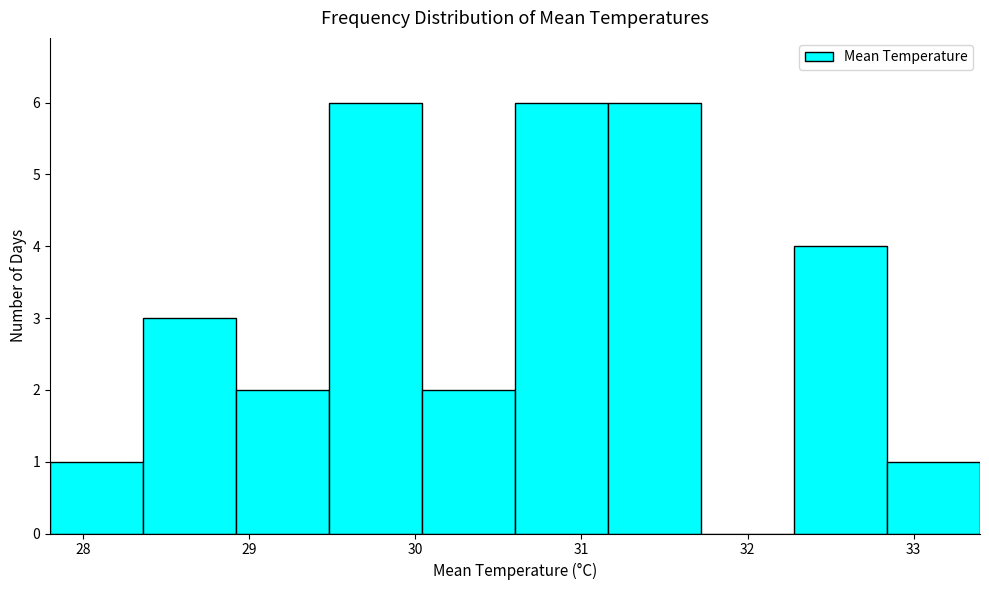

Reading left to right, transcribe this chart: for each bar, give the range it covers on the x-axis and its height. Neither the bar edges nor the heights are printed on the chart, so give them approximately, as read against the axes.

27.80 to 28.36: 1
28.36 to 28.92: 3
28.92 to 29.48: 2
29.48 to 30.04: 6
30.04 to 30.60: 2
30.60 to 31.16: 6
31.16 to 31.72: 6
31.72 to 32.28: 0
32.28 to 32.84: 4
32.84 to 33.40: 1